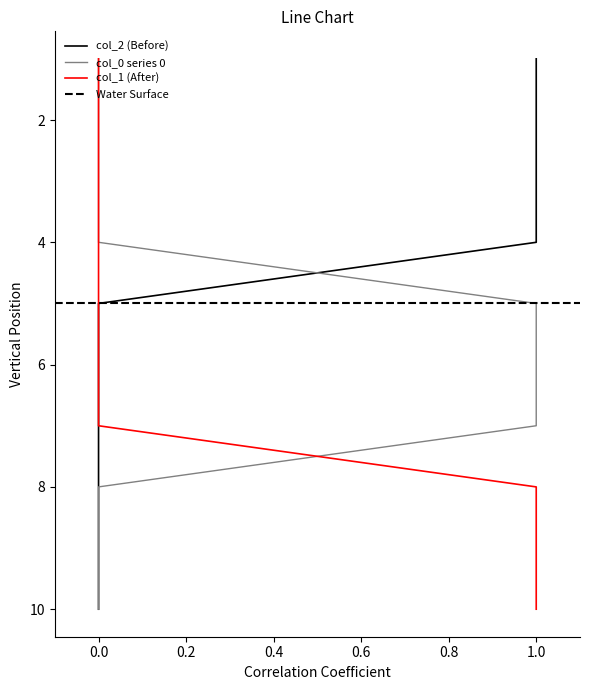

Does the chart have visible grid lines?

No